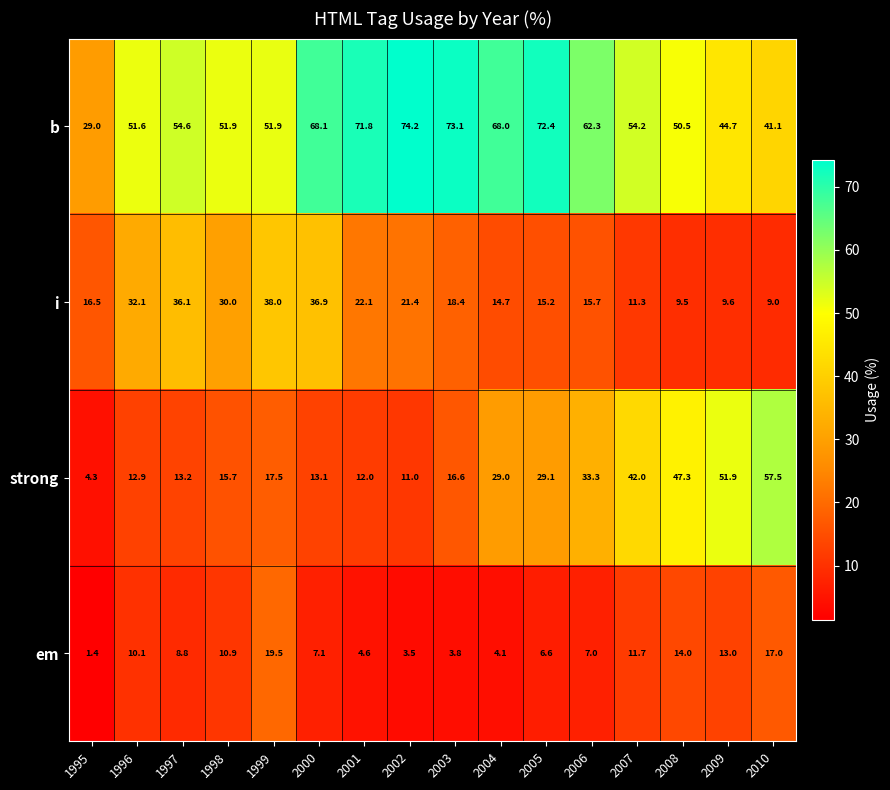

At 2009, list the series in order from largest to smallest.

strong, b, em, i